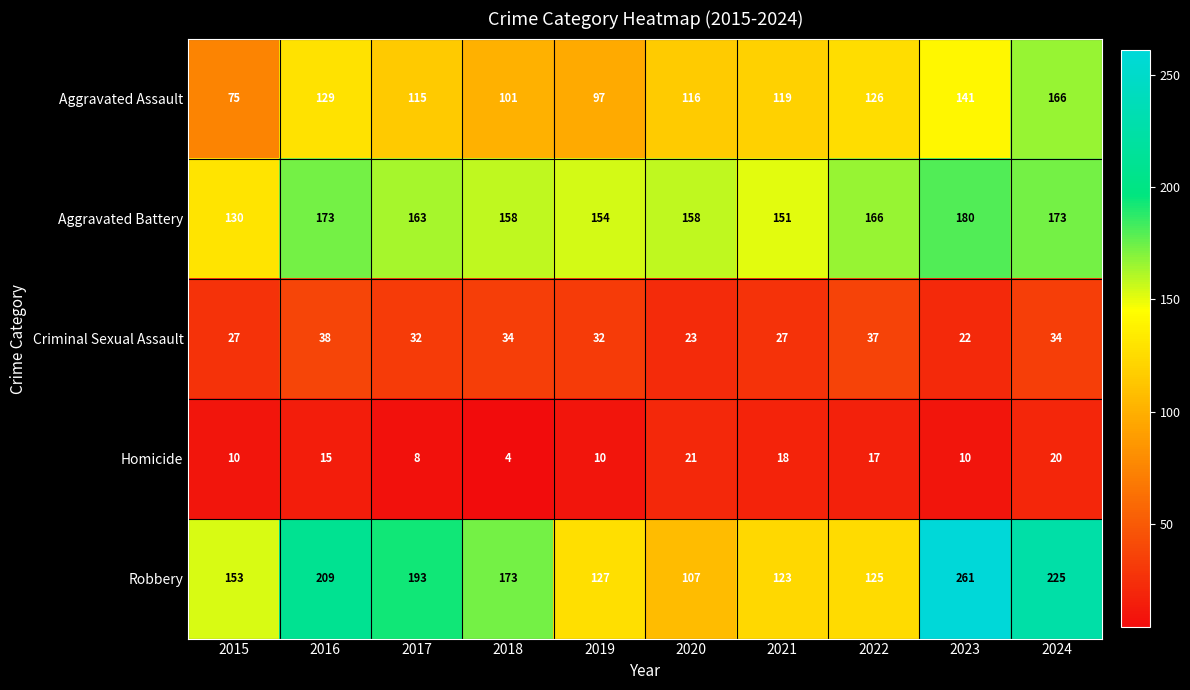

The Robbery series shows 218 at 2021. True or false?

False